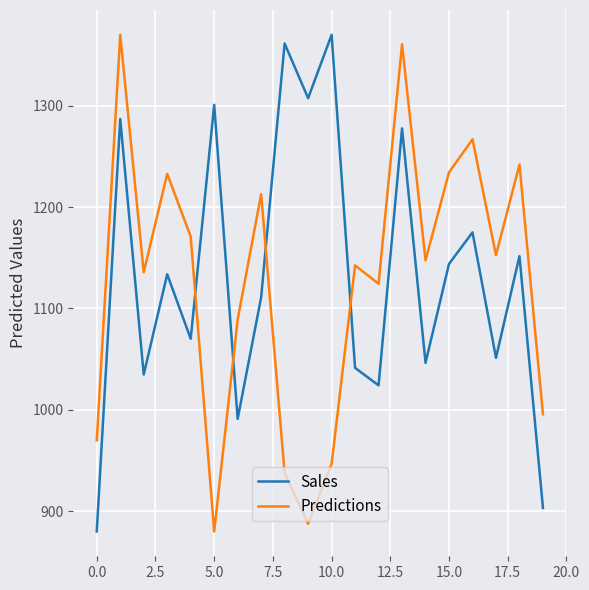

How many values in the Predictions series are below 1147?

10